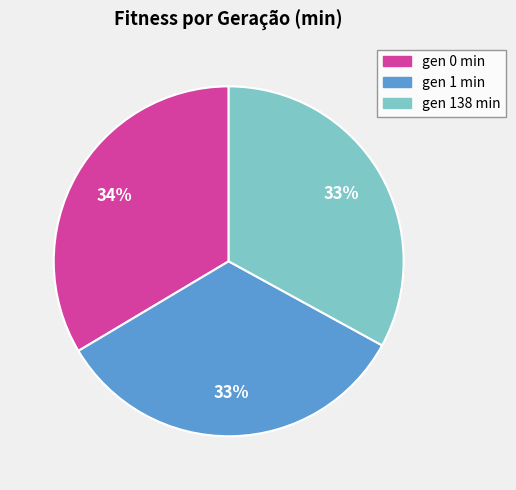

Is it true that gen 0 min is 27% of the pie?

False